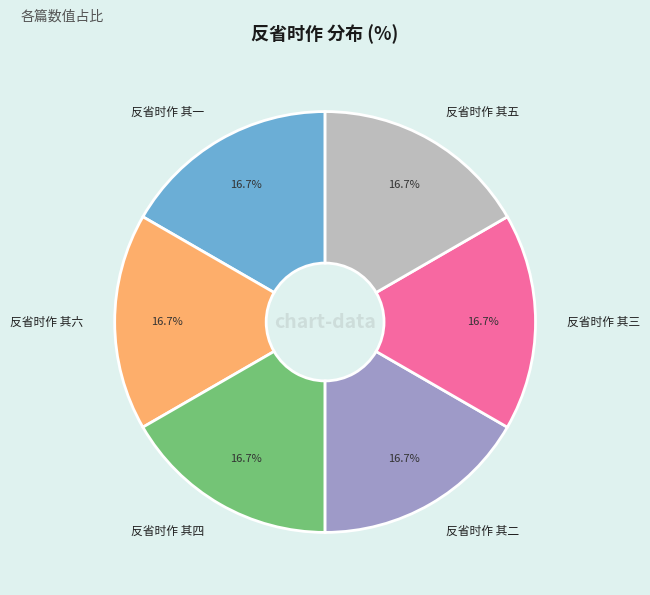

Is there any slice that represents more than half of the pie?

No